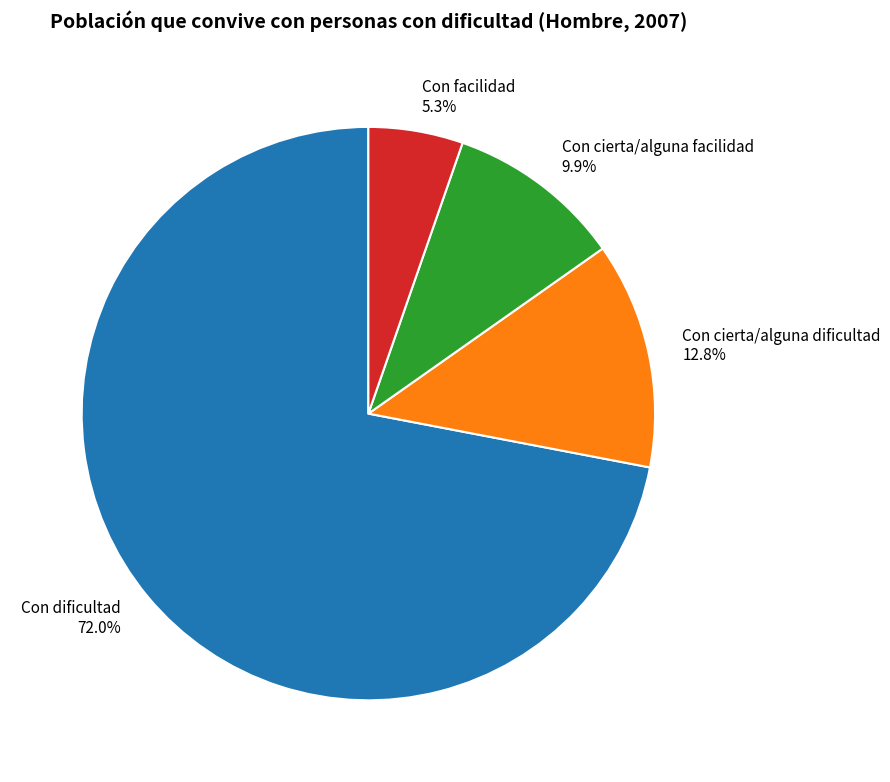

Which slice is the largest?

Con dificultad